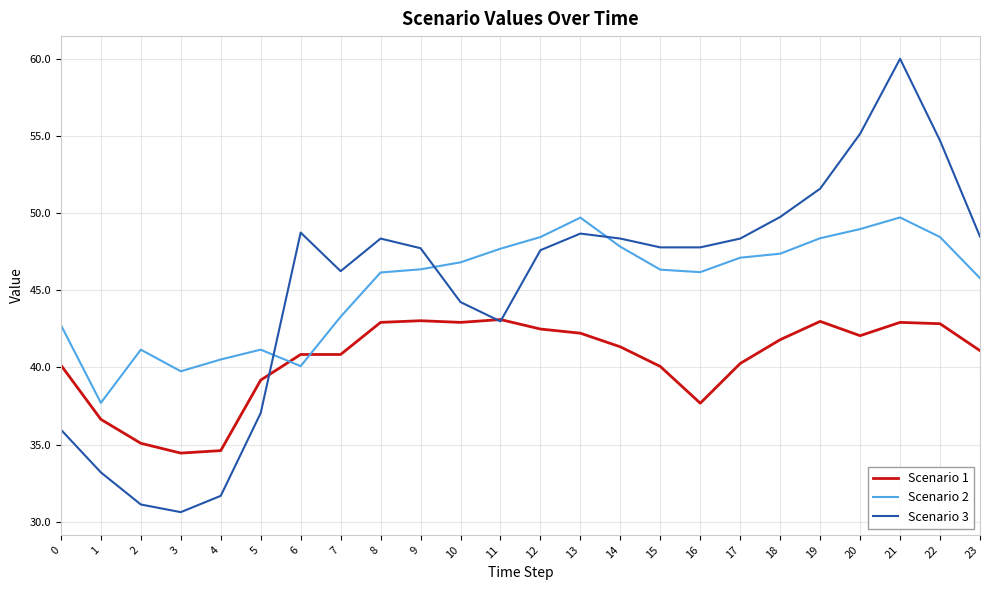

What is the average value of the Scenario 2 series?

45.3